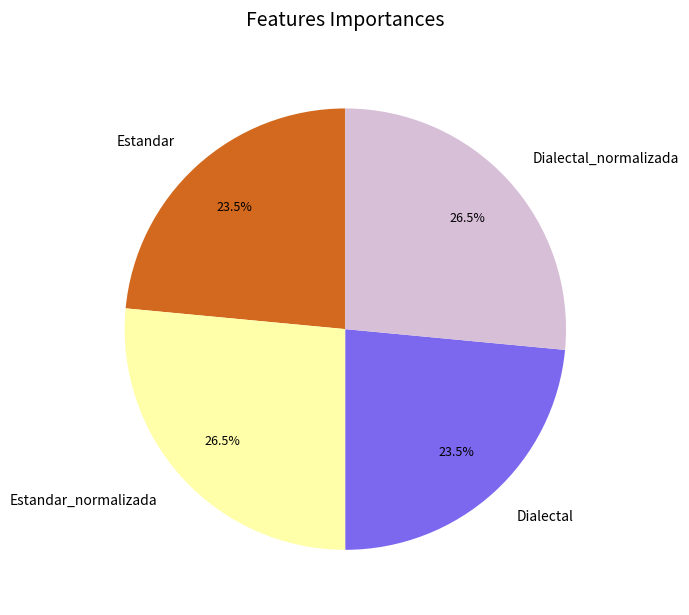

Count the number of slices in the pie.

4